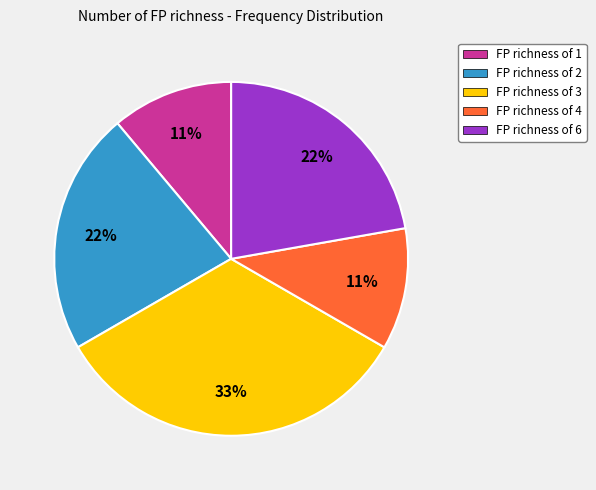

Does any single category account for the majority?

No